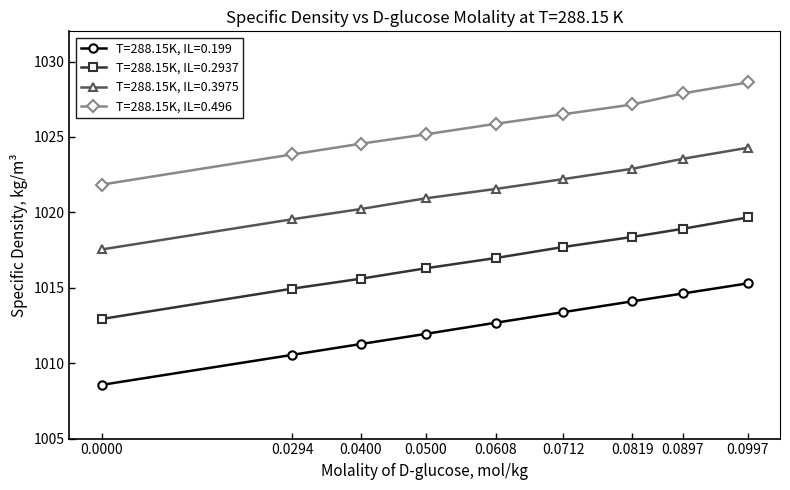

True or false: T=288.15K, IL=0.199 has a value of 1014.6 at 0.0897.

True